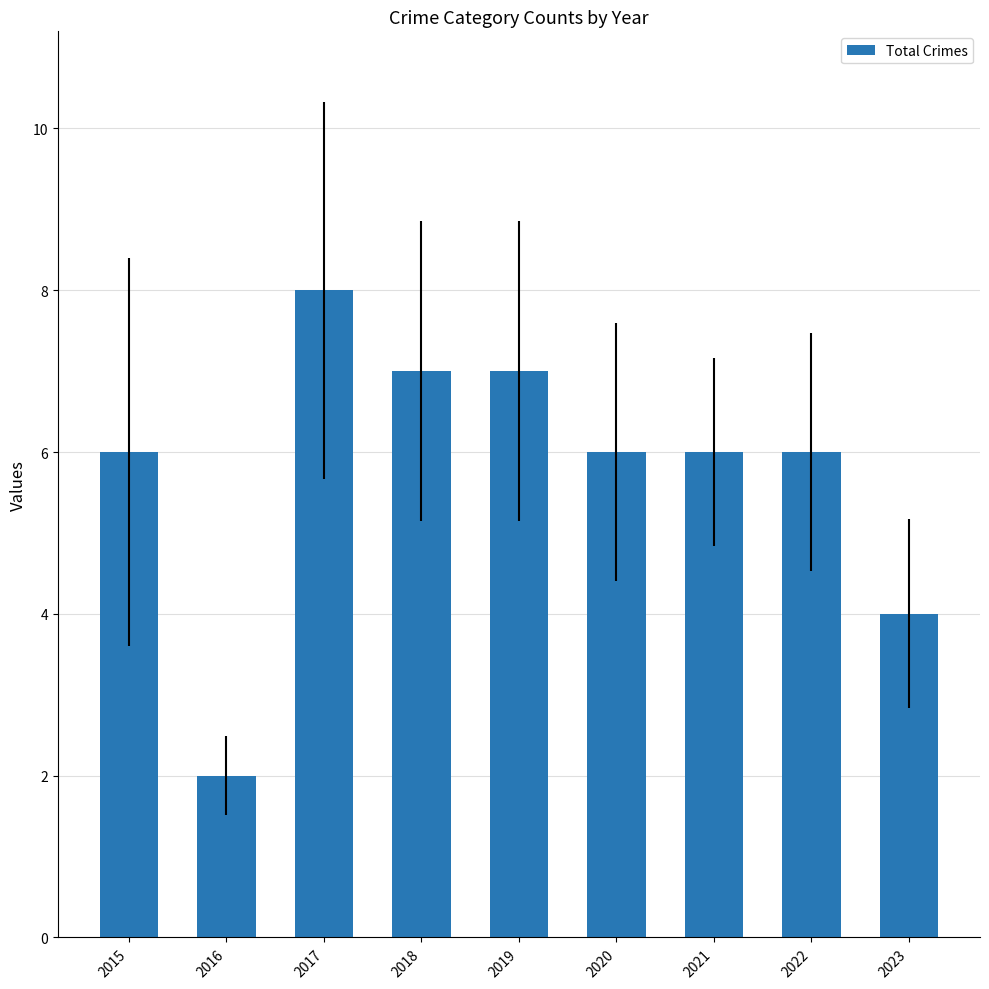

What is the value of the 5th bar from the left?

7